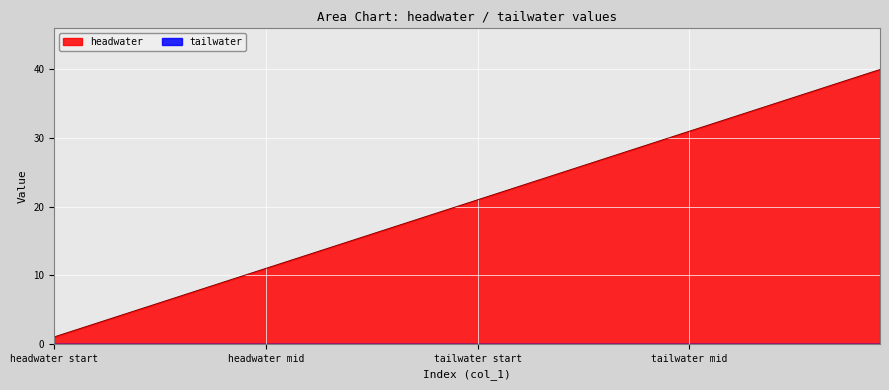

Which series has the largest total across all categories?

headwater